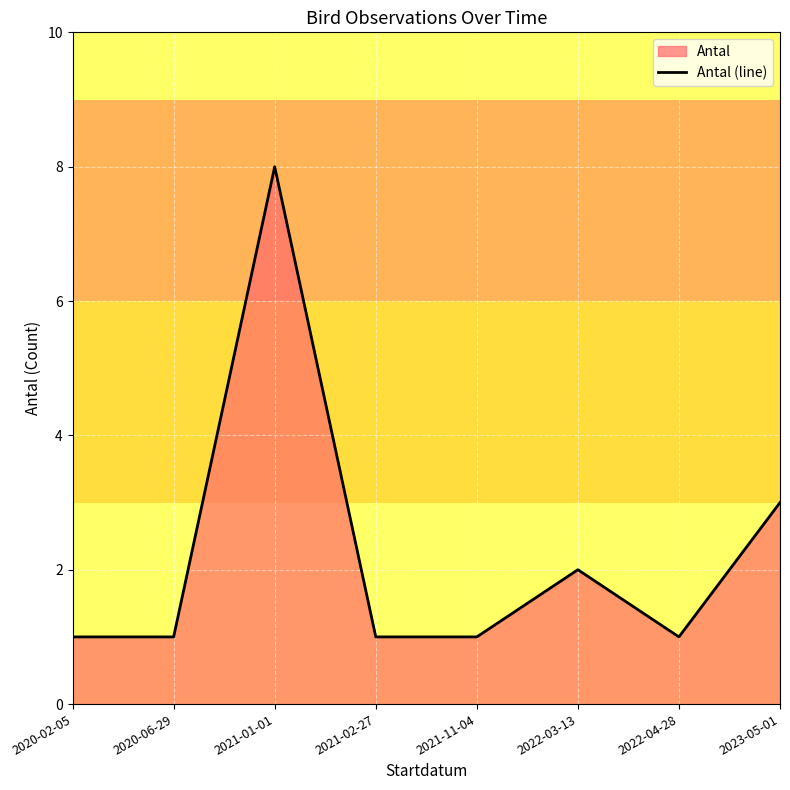

What is the maximum value shown in the chart?

8